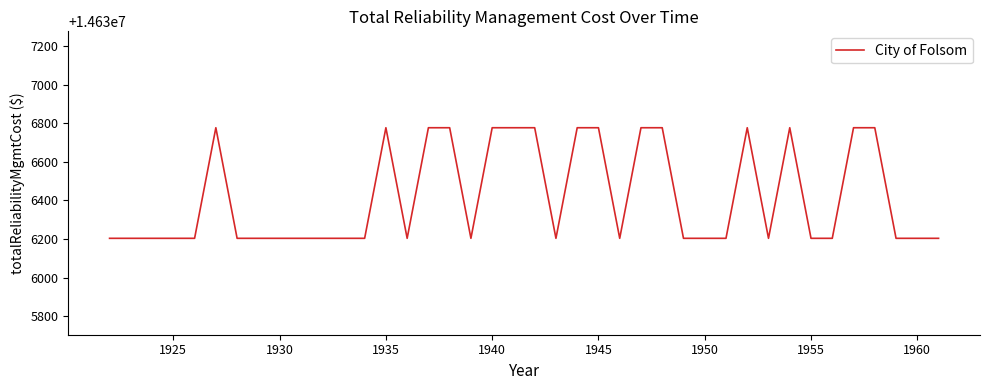

What is the greatest value displayed?

14636777.0